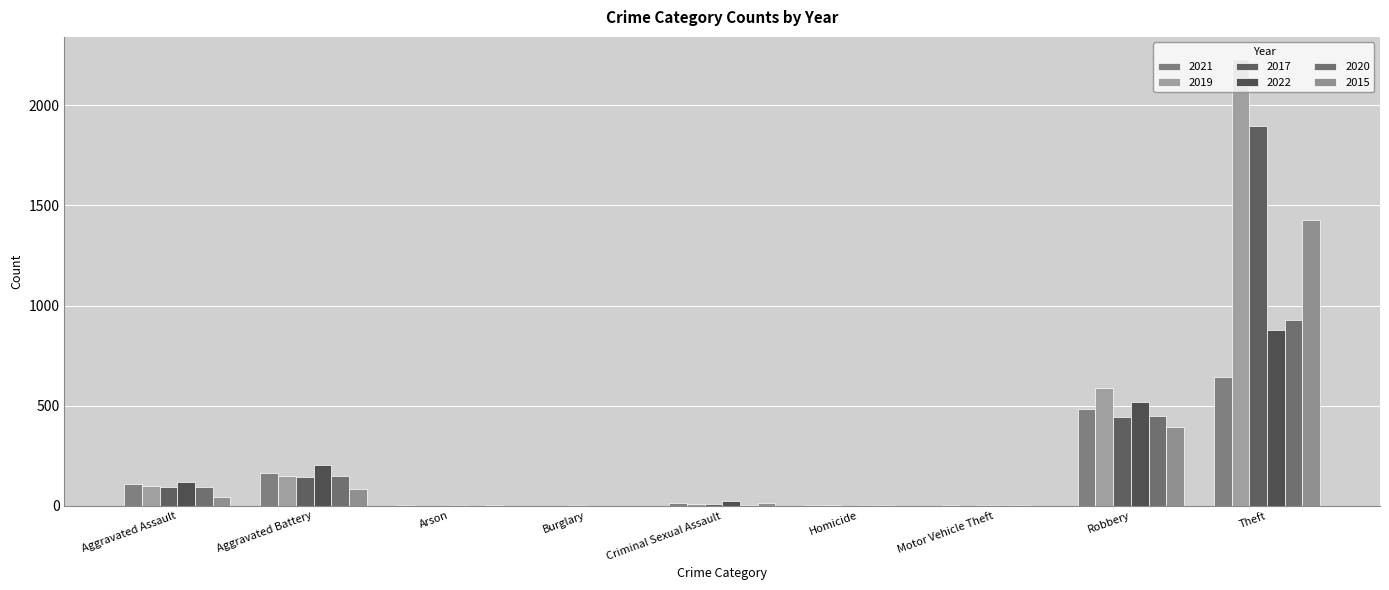

Count the number of data series in this chart.

6